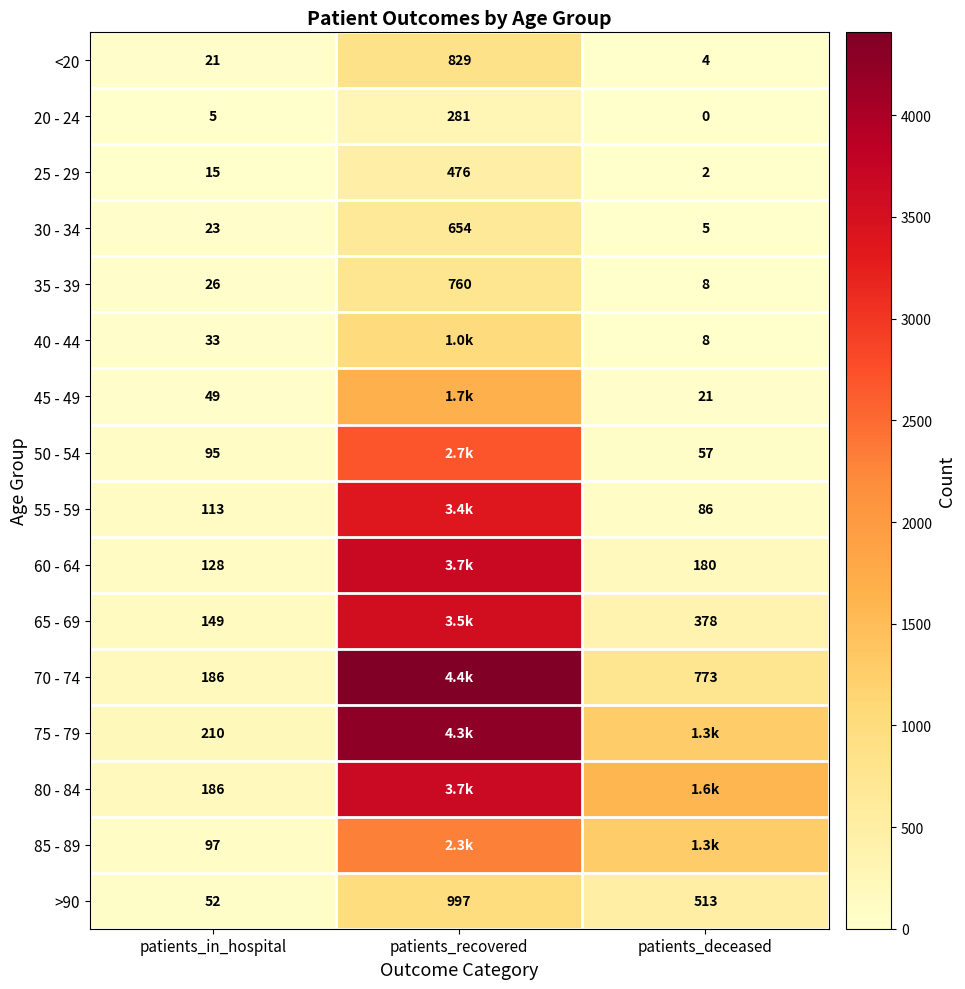

What is the sum of all 35 - 39 values?

794